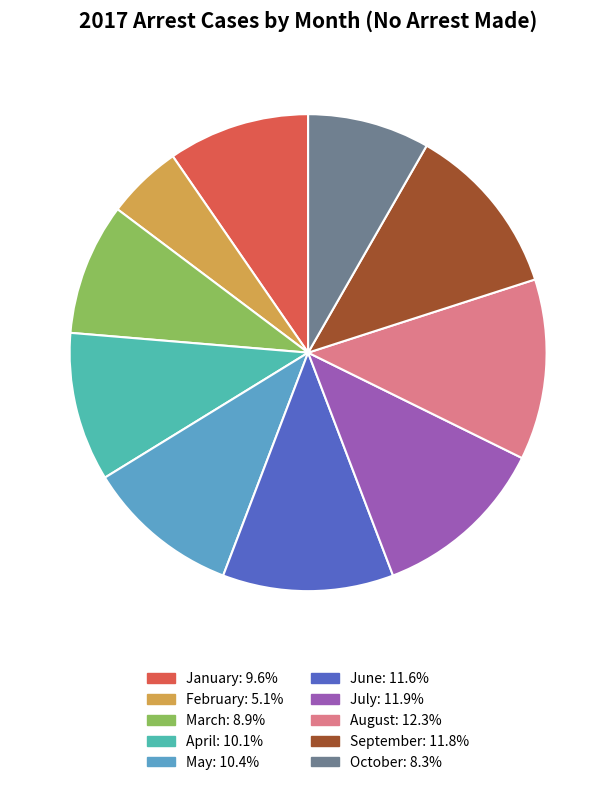

What is the smallest slice in the pie chart?

February